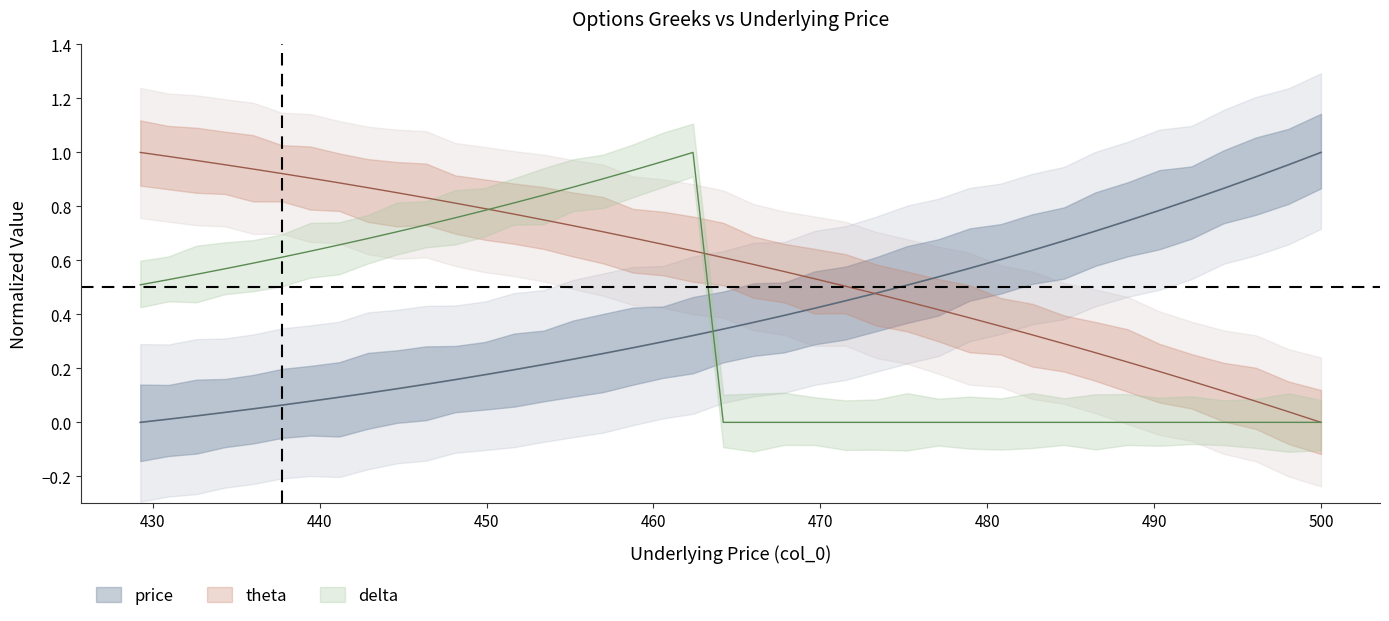

How many lines are shown in the chart?

3